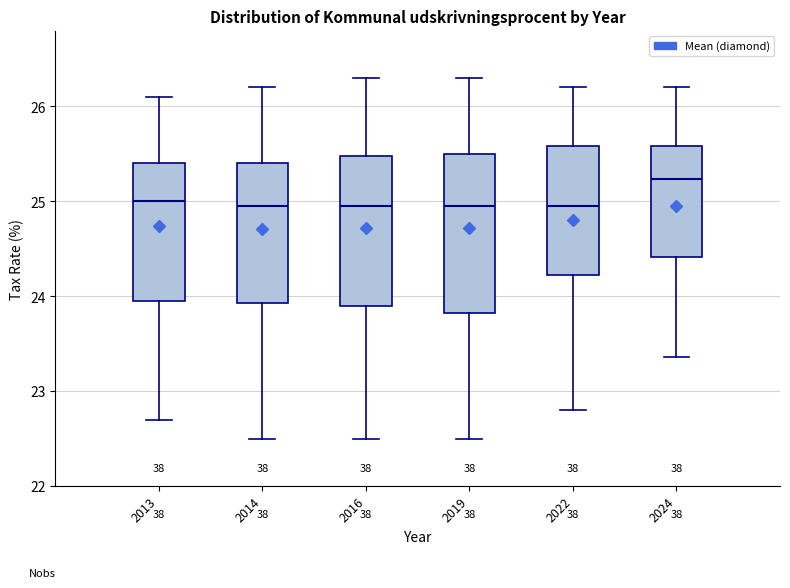

Reading left to right, transcribe this box plot: for each box, give where its median line is, the range the box spans, and where its two whiskers end, as read against the y-axis. The values are not printed on the chart, so give them approximately, as read against the axis.

2013: median 25.0, box 24.0 to 25.4, whiskers 22.7 to 26.1
2014: median 25.0, box 23.9 to 25.4, whiskers 22.5 to 26.2
2016: median 25.0, box 23.9 to 25.5, whiskers 22.5 to 26.3
2019: median 25.0, box 23.8 to 25.5, whiskers 22.5 to 26.3
2022: median 25.0, box 24.2 to 25.6, whiskers 22.8 to 26.2
2024: median 25.2, box 24.4 to 25.6, whiskers 23.4 to 26.2